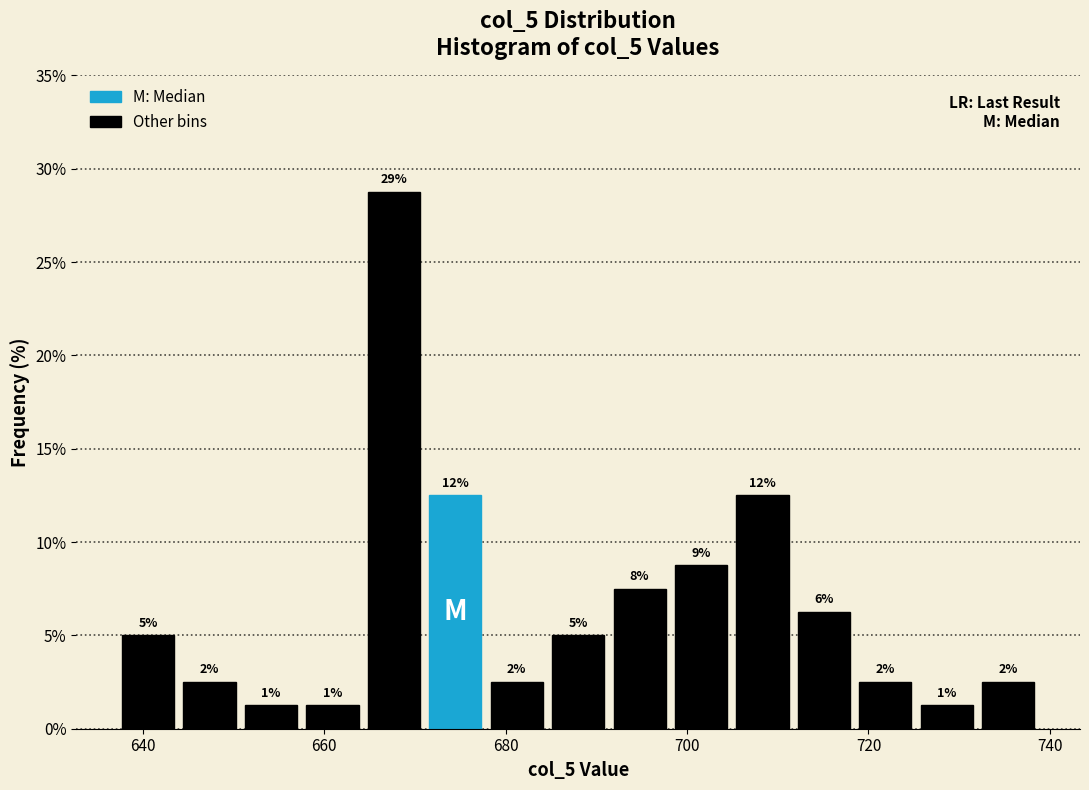

Read against the x-axis, roughly where is the centre of the tallest bar?

668